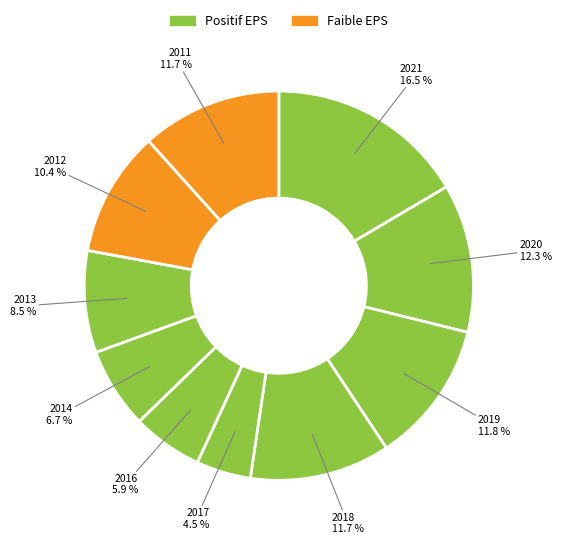

Count the number of slices in the pie.

10